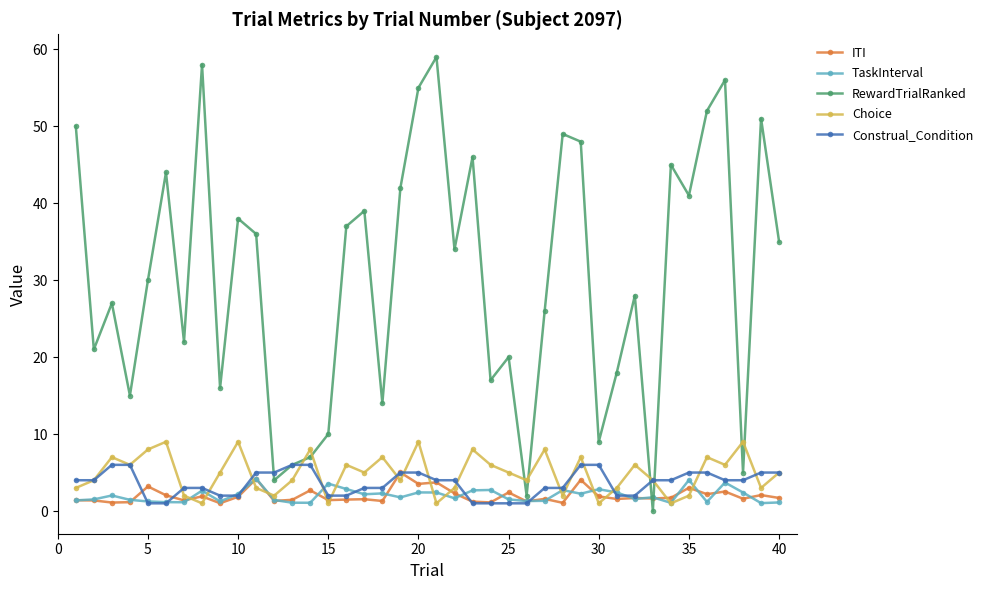

Which series has the largest total across all categories?

RewardTrialRanked